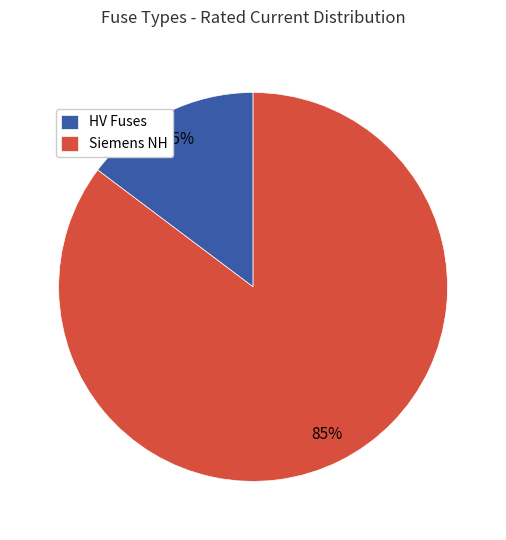

To the nearest percent, what percentage of the pie is HV Fuses?

15%